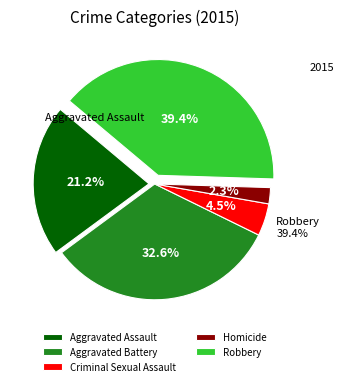

Is it true that Robbery is 39% of the pie?

True